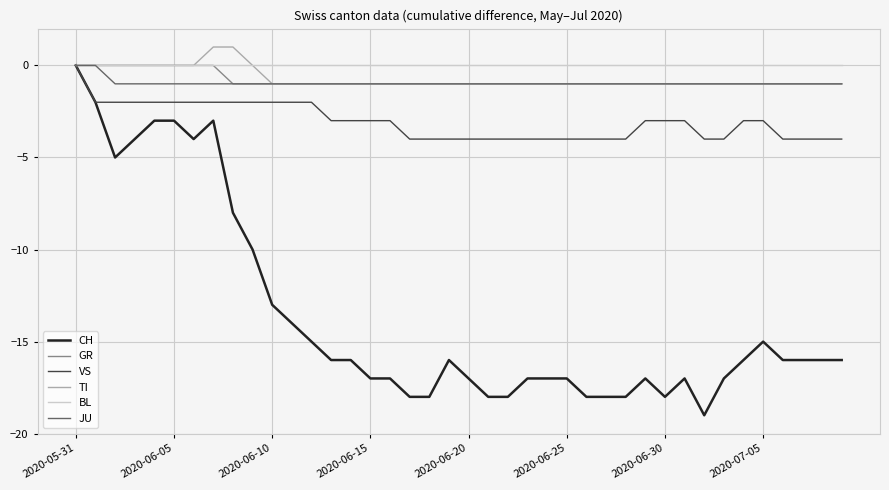

What is the greatest value displayed?

1